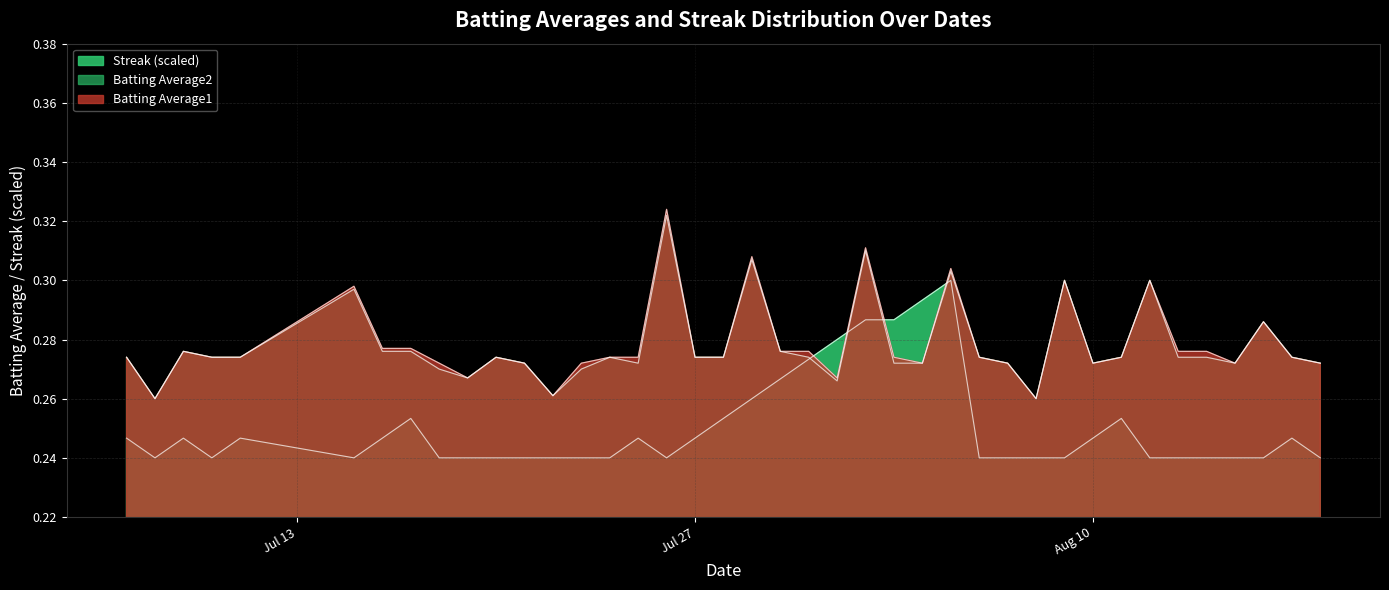

Does the chart display data point markers on the line(s)?

No